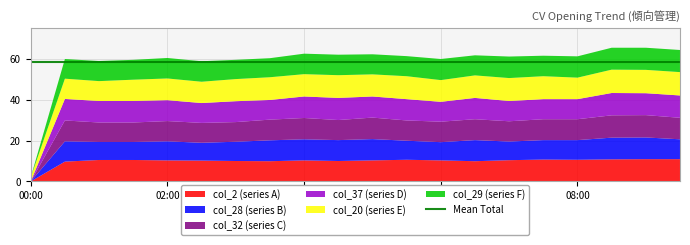

Reading left to right, extract all data points from this chart.

col_2: 00:00=0.0	00:30=9.7	01:00=10.5	01:30=10.5	02:00=10.3	02:30=10.2	03:00=10.0	03:30=9.9	04:00=10.3	04:30=10.0	05:00=10.3	05:30=10.6	06:00=10.3	06:30=9.9	07:00=10.4	07:30=10.7	08:00=10.6	08:30=10.8	09:00=10.9	09:30=10.9
col_28: 00:00=0.0	00:30=9.9	01:00=8.8	01:30=8.8	02:00=9.3	02:30=8.7	03:00=9.4	03:30=10.2	04:00=10.3	04:30=10.2	05:00=10.4	05:30=9.3	06:00=8.9	06:30=10.3	07:00=9.1	07:30=9.5	08:00=9.6	08:30=10.6	09:00=10.6	09:30=9.7
col_32: 00:00=0.0	00:30=10.2	01:00=9.5	01:30=9.5	02:00=9.9	02:30=9.7	03:00=9.6	03:30=10.1	04:00=10.4	04:30=9.8	05:00=10.5	05:30=9.9	06:00=10.0	06:30=10.2	07:00=9.9	07:30=10.2	08:00=10.2	08:30=10.9	09:00=10.9	09:30=10.5
col_37: 00:00=0.0	00:30=10.5	01:00=10.5	01:30=10.5	02:00=10.2	02:30=9.7	03:00=10.2	03:30=9.6	04:00=10.5	04:30=10.8	05:00=10.3	05:30=10.4	06:00=9.7	06:30=10.4	07:00=9.9	07:30=9.8	08:00=9.8	08:30=10.9	09:00=10.7	09:30=10.9
col_20: 00:00=2.0	00:30=9.9	01:00=9.7	01:30=10.4	02:00=10.6	02:30=10.4	03:00=10.8	03:30=11.1	04:00=10.9	04:30=11.1	05:00=10.8	05:30=11.2	06:00=10.6	06:30=11.0	07:00=11.2	07:30=11.2	08:00=10.5	08:30=11.4	09:00=11.4	09:30=11.4
col_29: 00:00=0.0	00:30=9.6	01:00=9.8	01:30=9.7	02:00=10.0	02:30=10.0	03:00=9.4	03:30=9.3	04:00=10.0	04:30=10.0	05:00=9.8	05:30=9.8	06:00=10.3	06:30=9.8	07:00=10.5	07:30=10.0	08:00=10.4	08:30=10.7	09:00=10.8	09:30=10.8